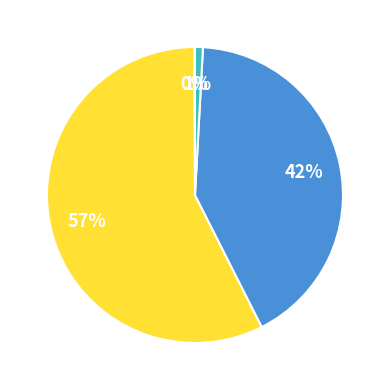

To the nearest percent, what is the average slice percentage?

25%